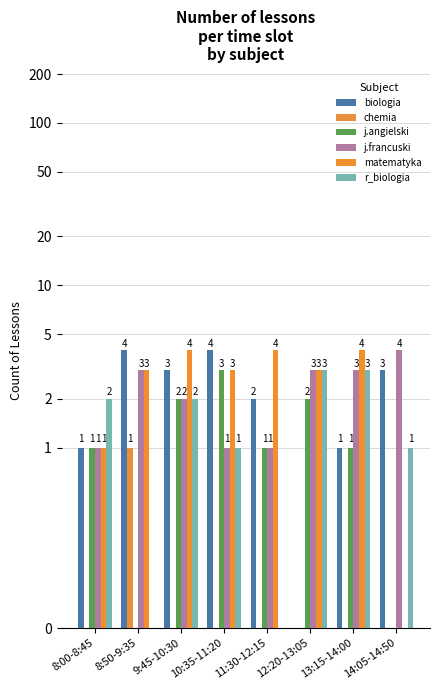

Reading left to right, transcribe all the data shown in this chart.

biologia: 1	4	3	4	2	0	1	3
chemia: 0	1	0	0	0	0	0	0
j.angielski: 1	0	2	3	1	2	1	0
j.francuski: 1	3	2	1	1	3	3	4
matematyka: 1	3	4	3	4	3	4	0
r_biologia: 2	0	2	1	0	3	3	1